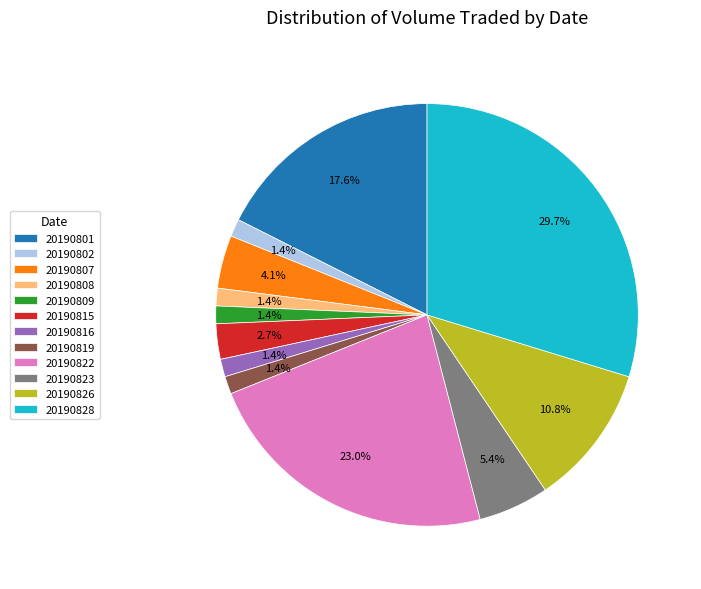

To the nearest percent, what is the difference between the largest and smallest slice percentages?

28%